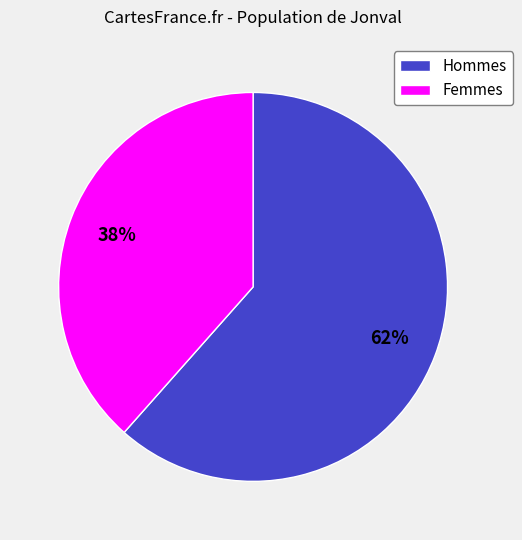

Is there any slice that represents more than half of the pie?

Yes